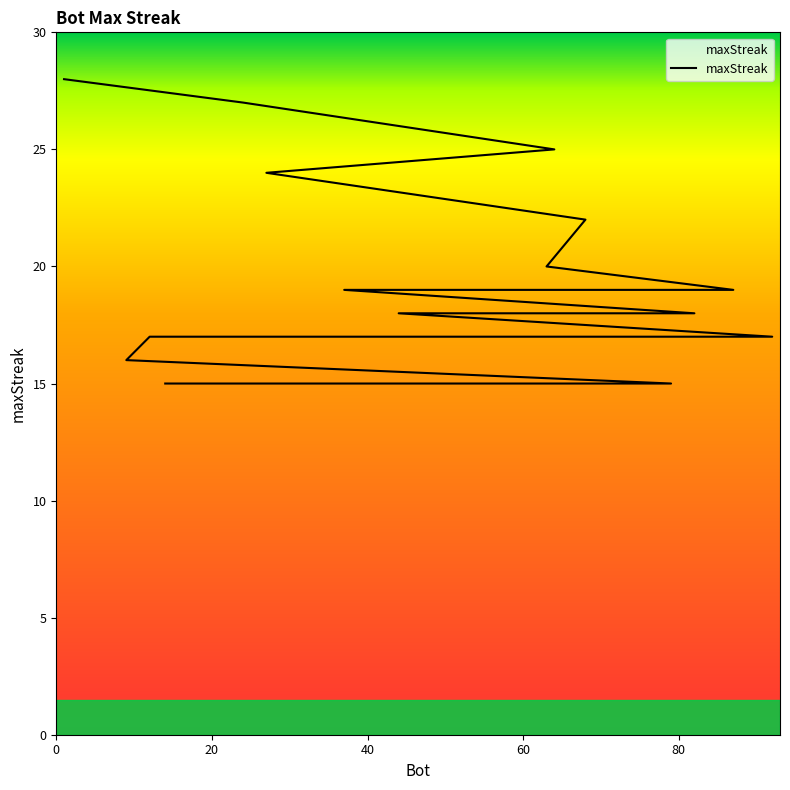

Which label corresponds to the largest value in the chart?

1